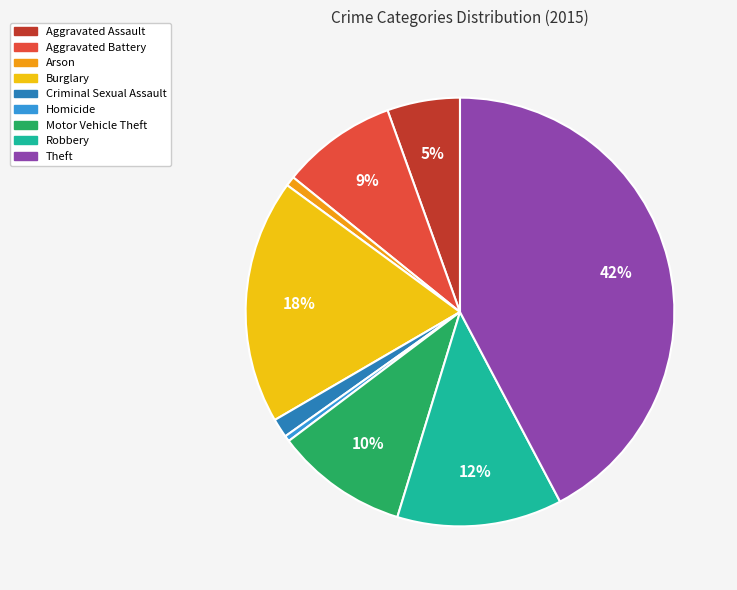

The Criminal Sexual Assault slice represents 11% of the pie. True or false?

False